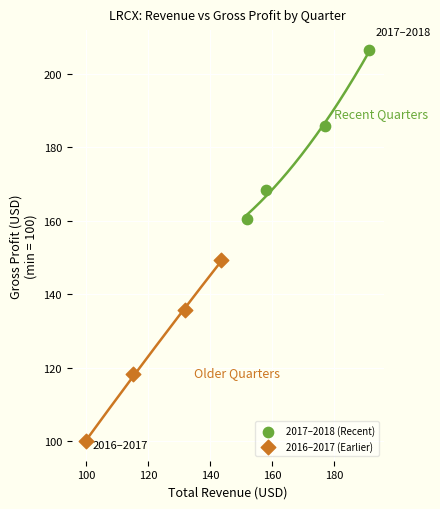

Which series contains the highest Y value?

2017–2018 (Recent)